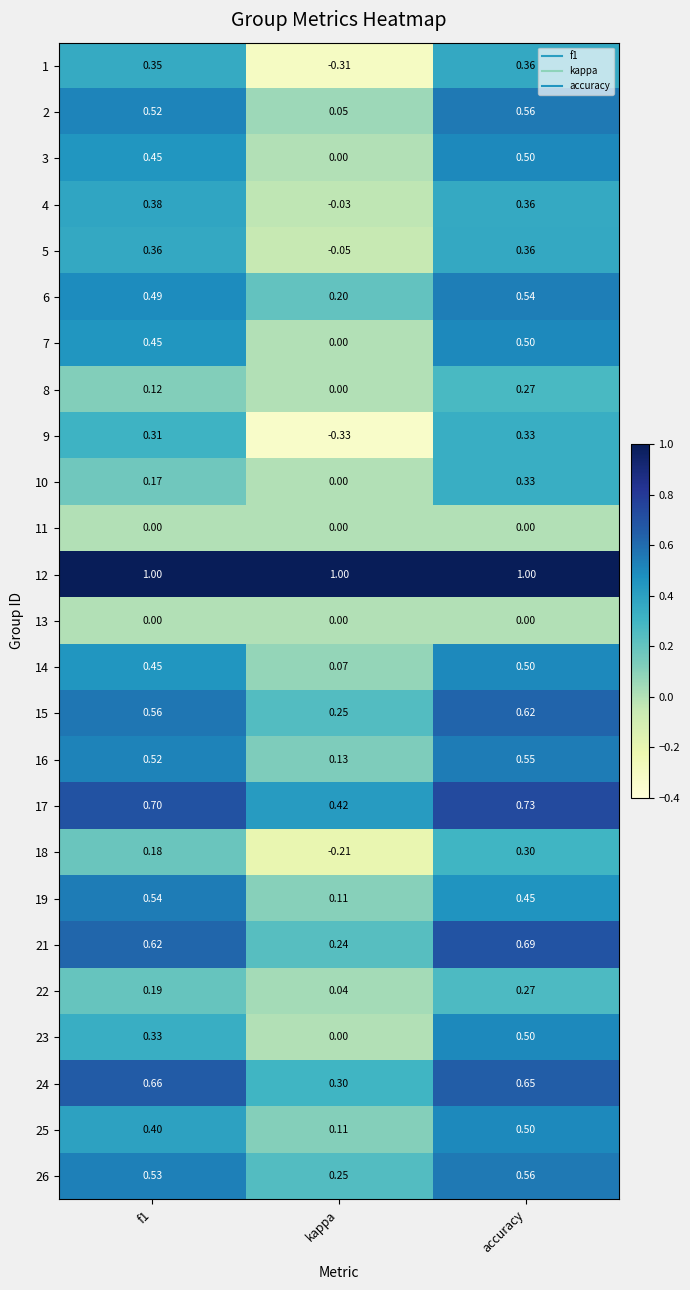

Which series has the largest total across all categories?

12